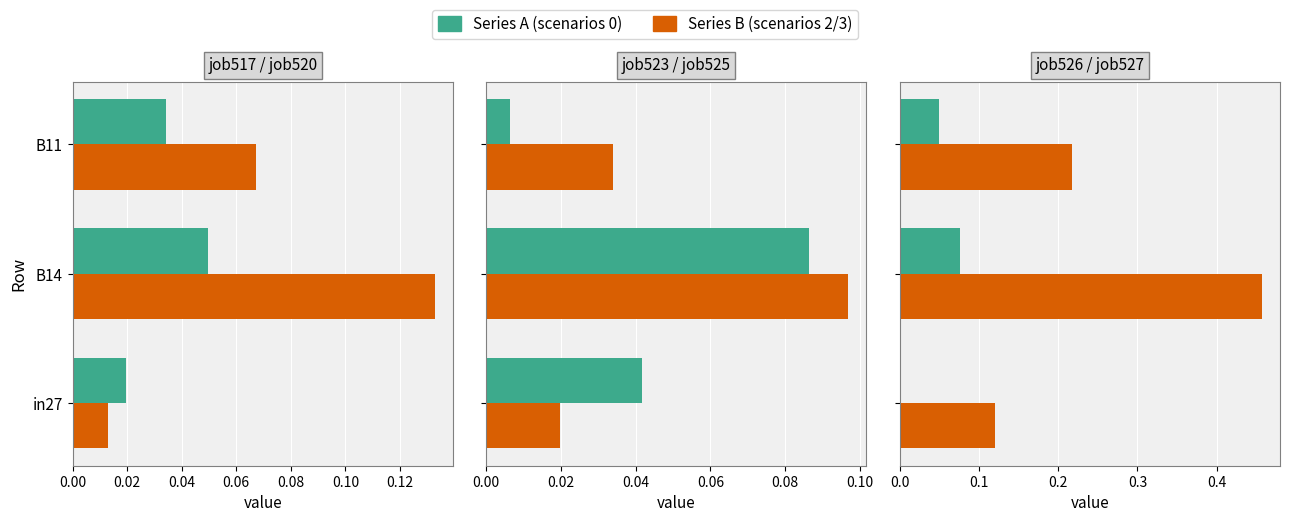

True or false: job526_scenario0_1 has a value of 0.0 at B11.

True